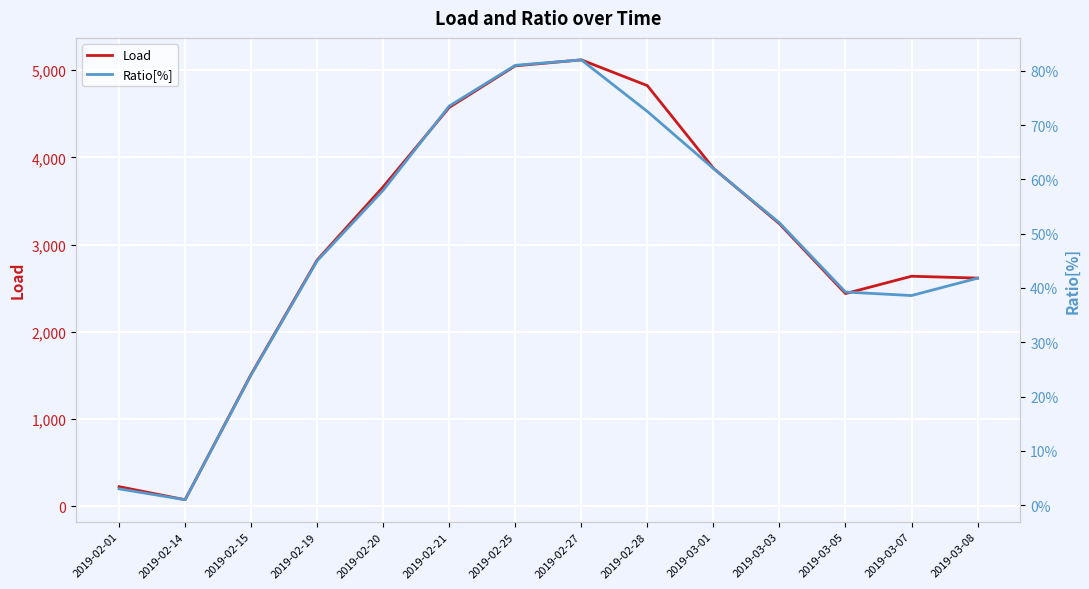

Where does the Load series first go above 3239?

2019-02-20